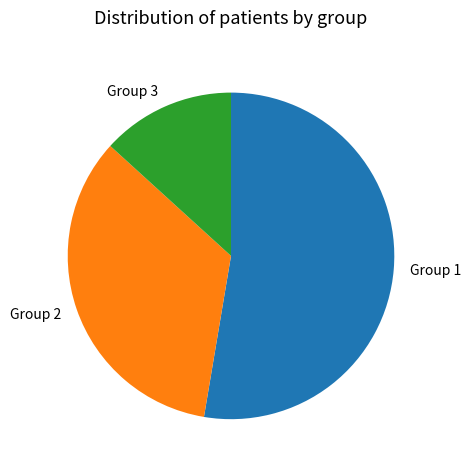

Count the number of slices in the pie.

3